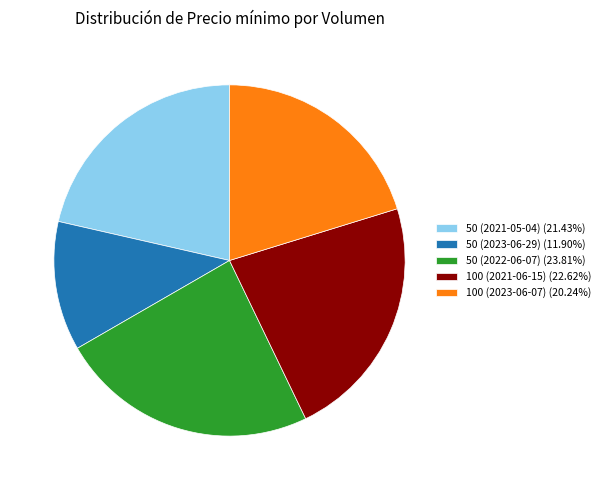

Which has a higher value, 50 (2021-05-04) or 50 (2023-06-29)?

50 (2021-05-04)